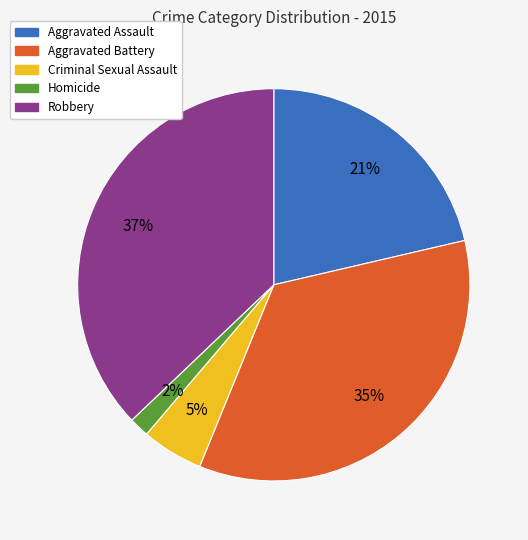

Which slice is the largest?

Robbery